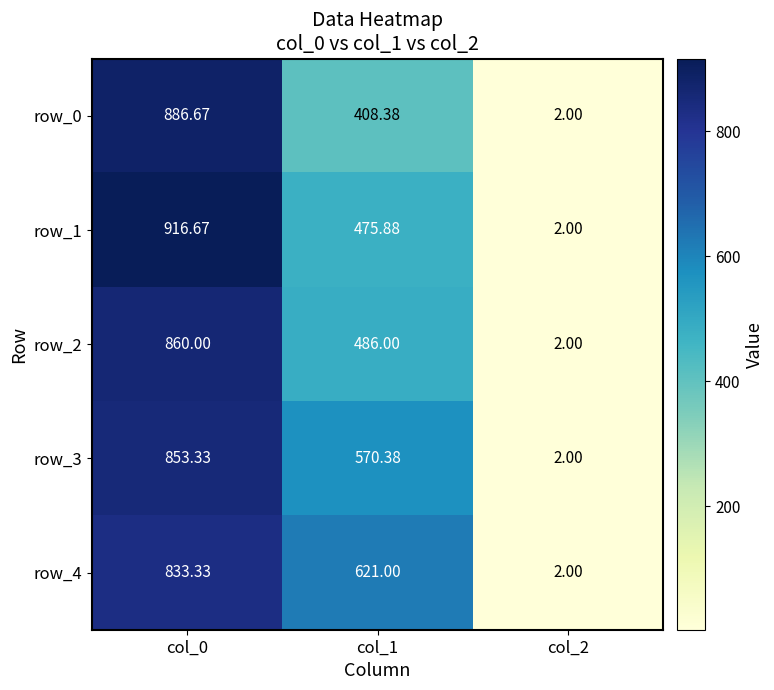

List the series in order of their peak value, highest first.

row_1, row_0, row_2, row_3, row_4